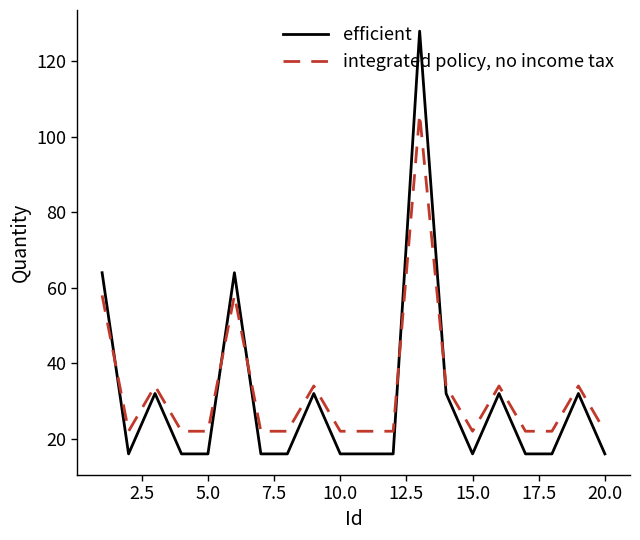

Which series ends up on top after the final intersection of efficient and integrated policy, no income tax?

integrated policy, no income tax